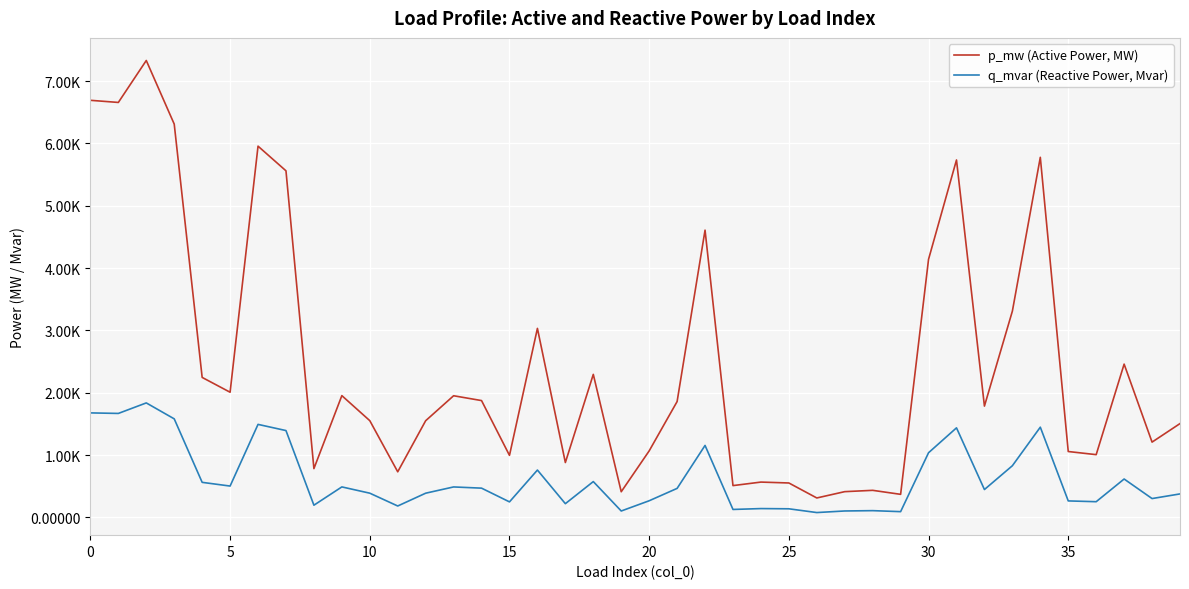

At which category does p_mw (Active Power, MW) reach its first local valley?

5